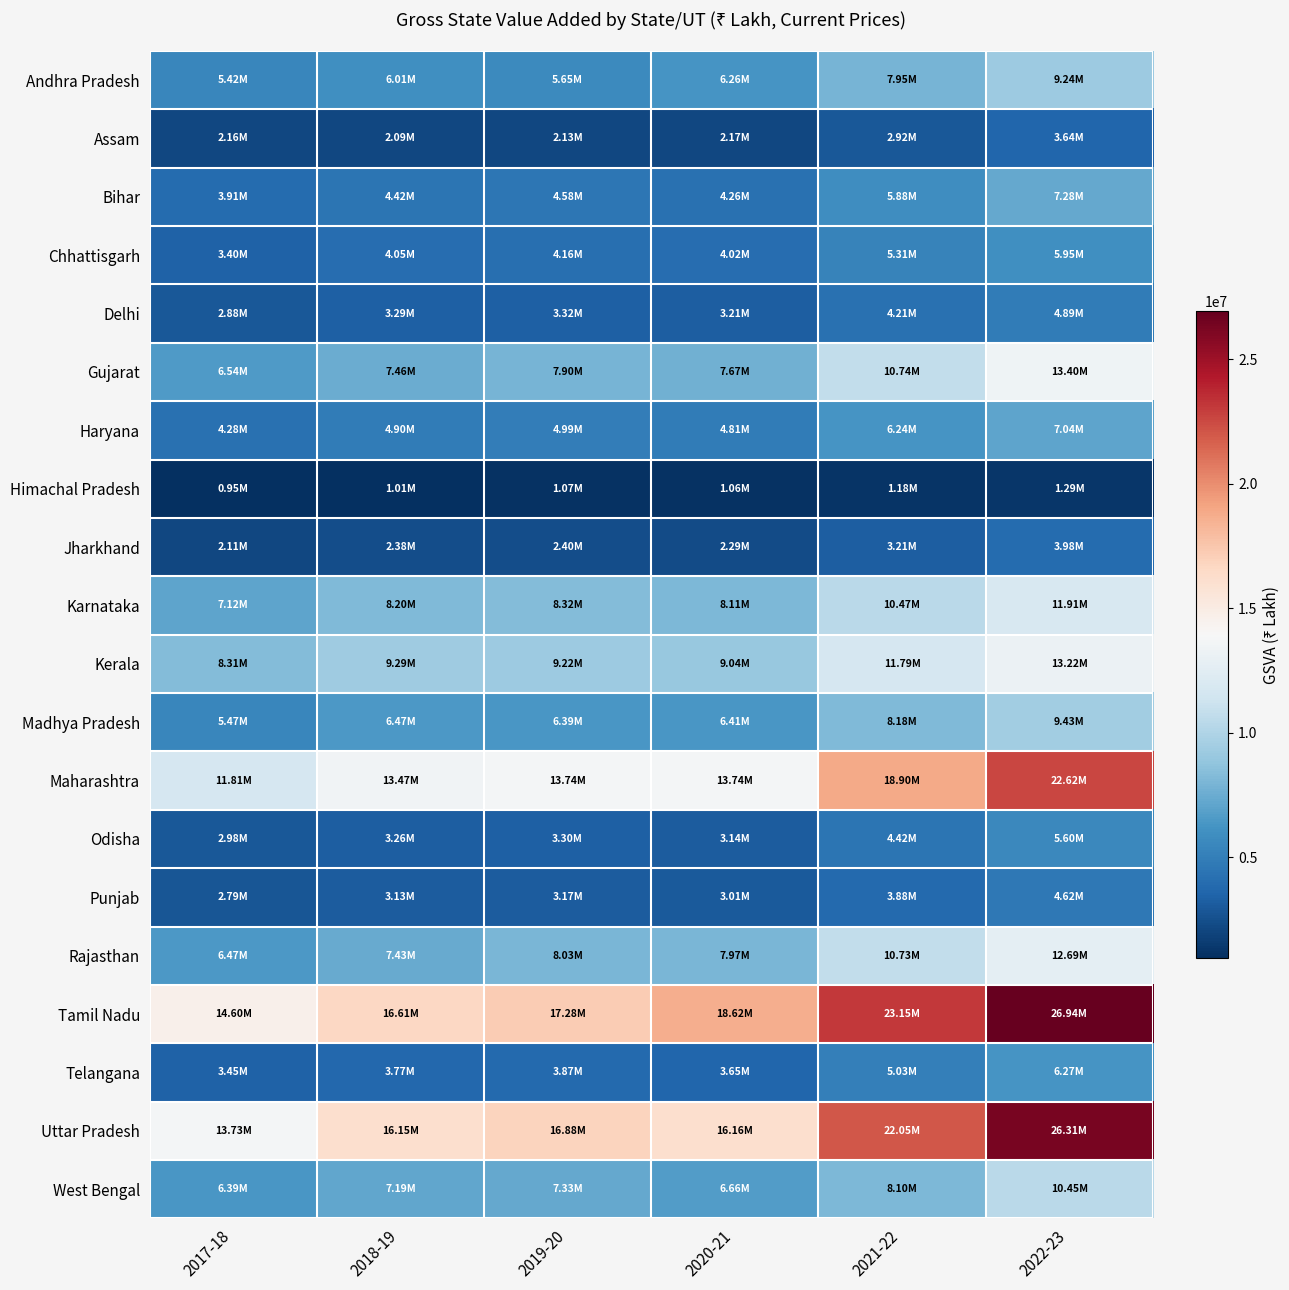

How many categories are shown in the chart?

6